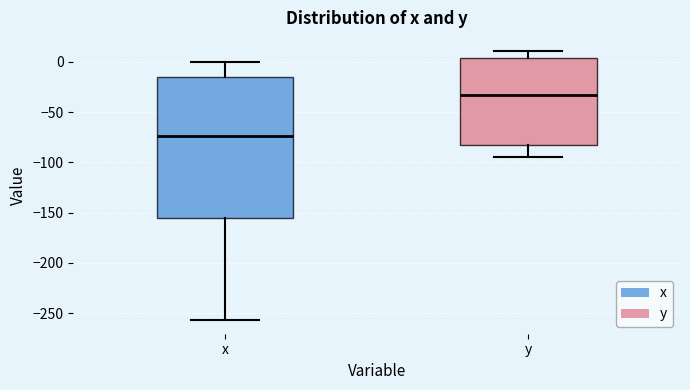

Which box's median line is the highest?

y